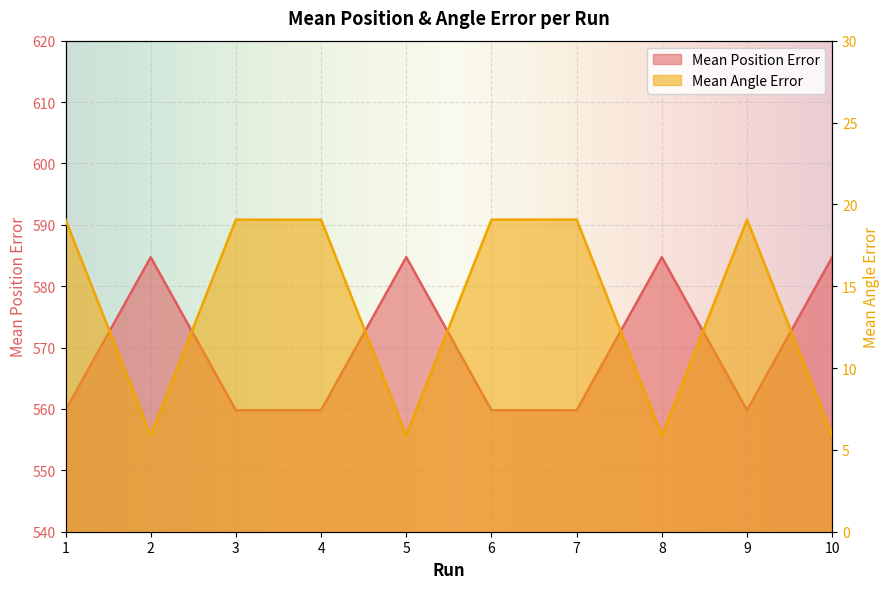

The value of Mean Angle Error at 8 is 5.9. True or false?

True